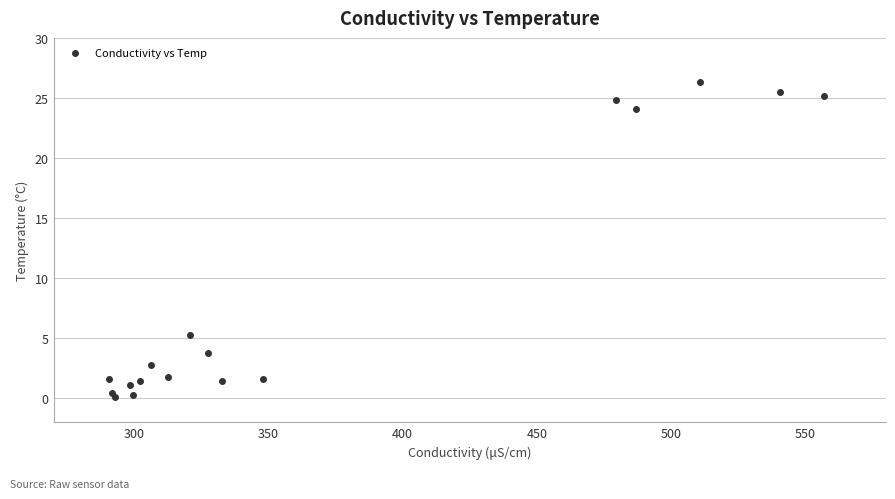

What Y value in the scatter plot is closest to 13?

5.3